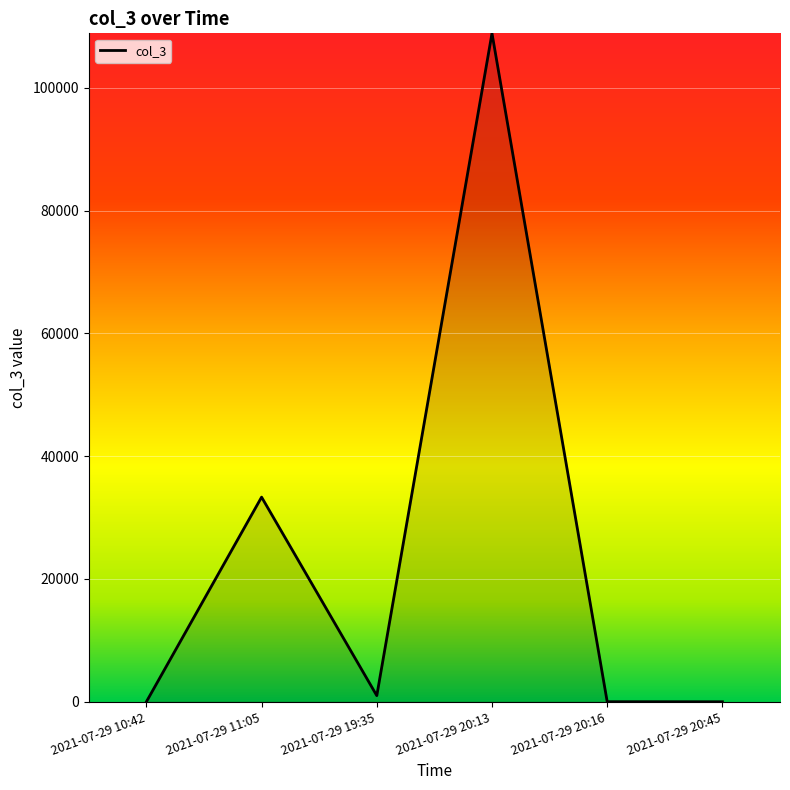

How many categories are shown in the chart?

6